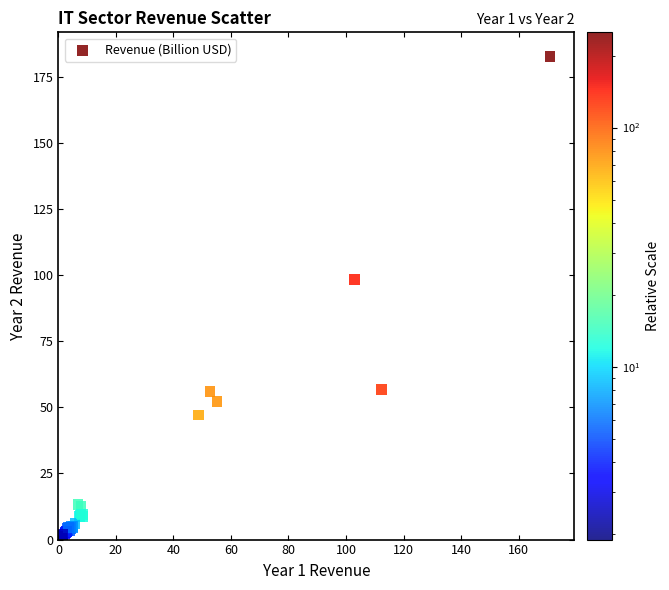

What Y value in the scatter plot is closest to 92?

98.4